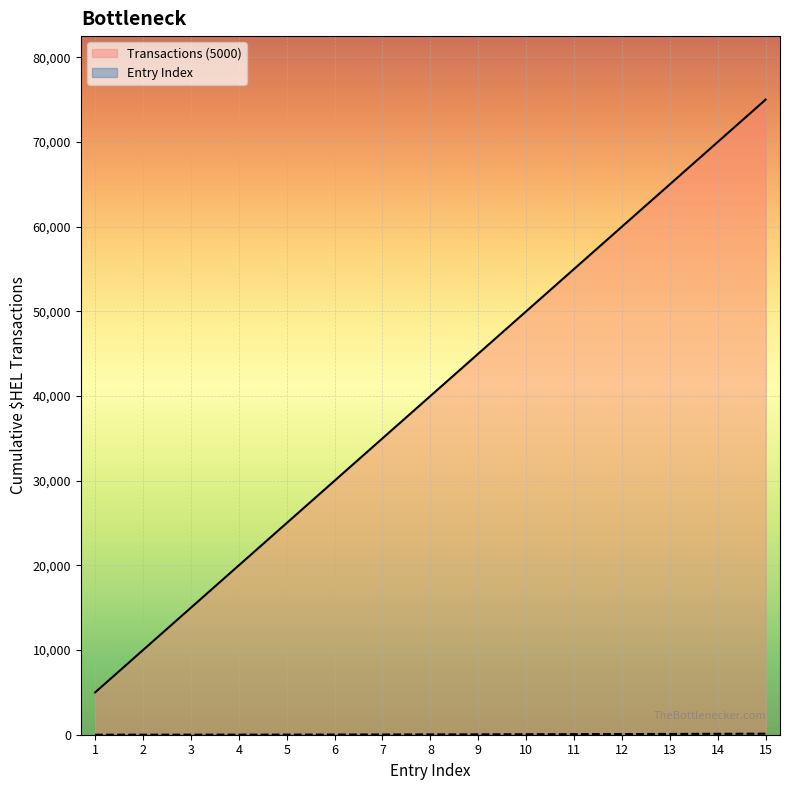

Where is the data nearest to the value 40000?

8